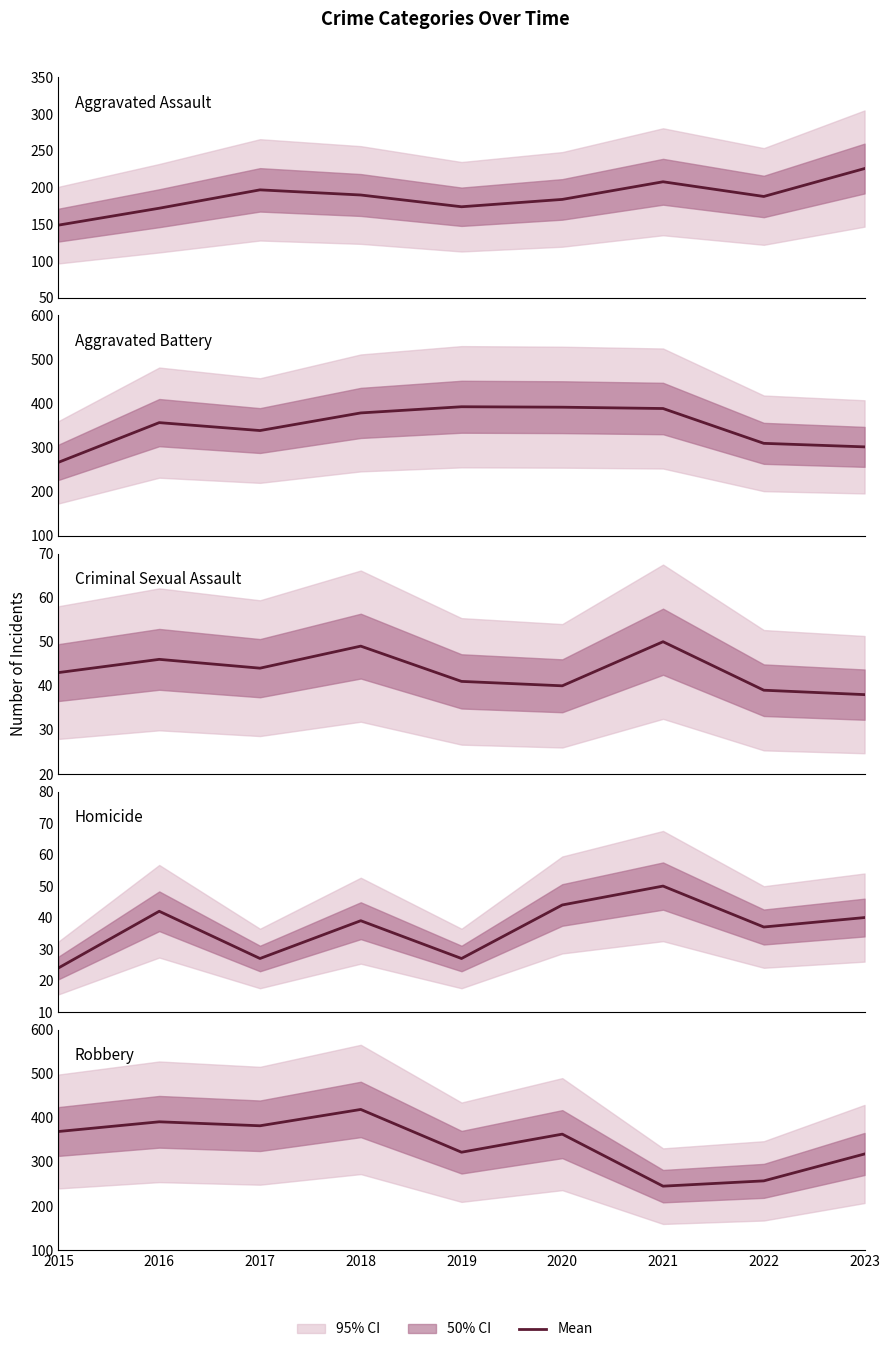

What is the difference between the Aggravated Assault values at 2020 and 2022?

4